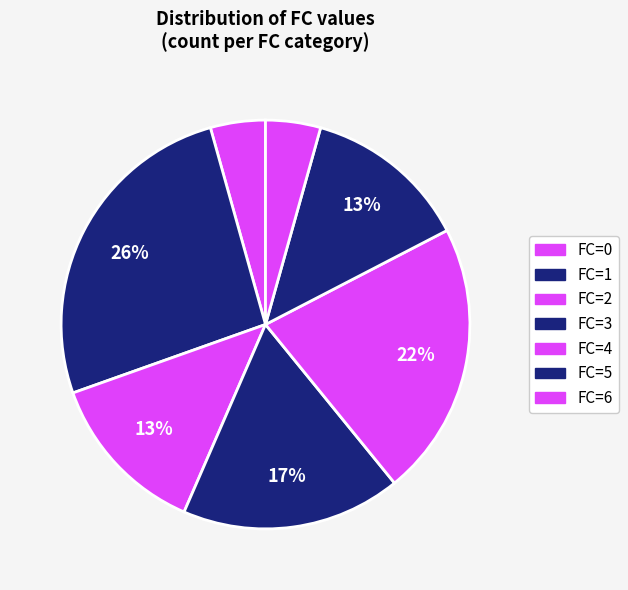

How many slices are in this pie chart?

7